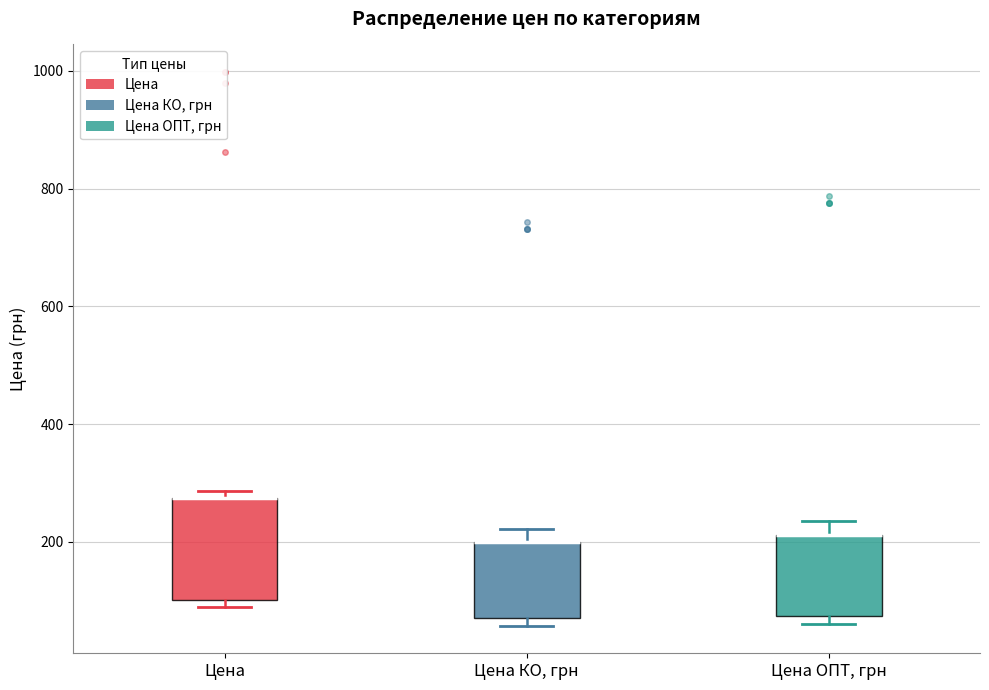

Where is the upper edge of the box for Цена КО, грн on the y-axis? The values are not printed on the chart, so give them approximately, as read against the axis.

200